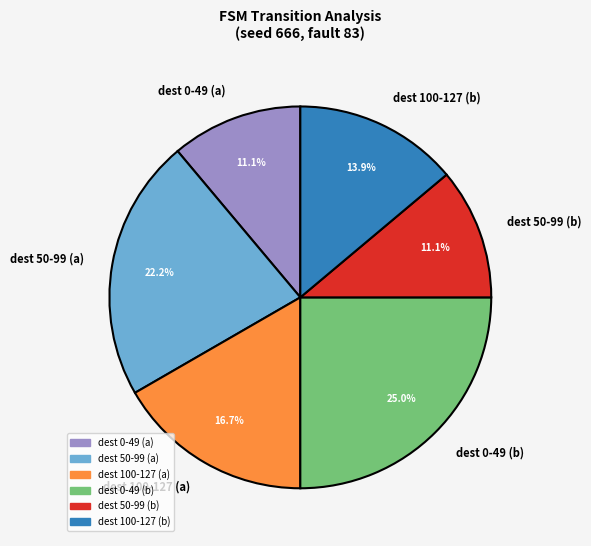

How much of the chart is everything except dest 50-99 (a)?

77.8%